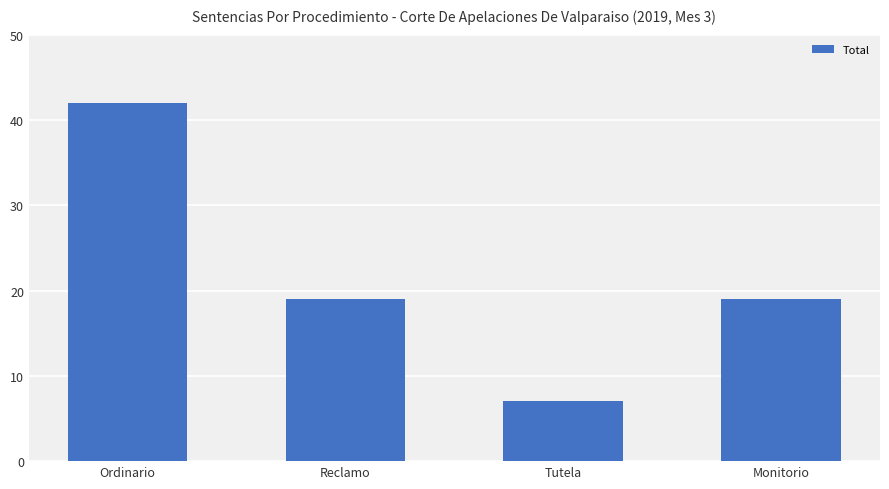

What is the change in value from Ordinario to Tutela?

-35